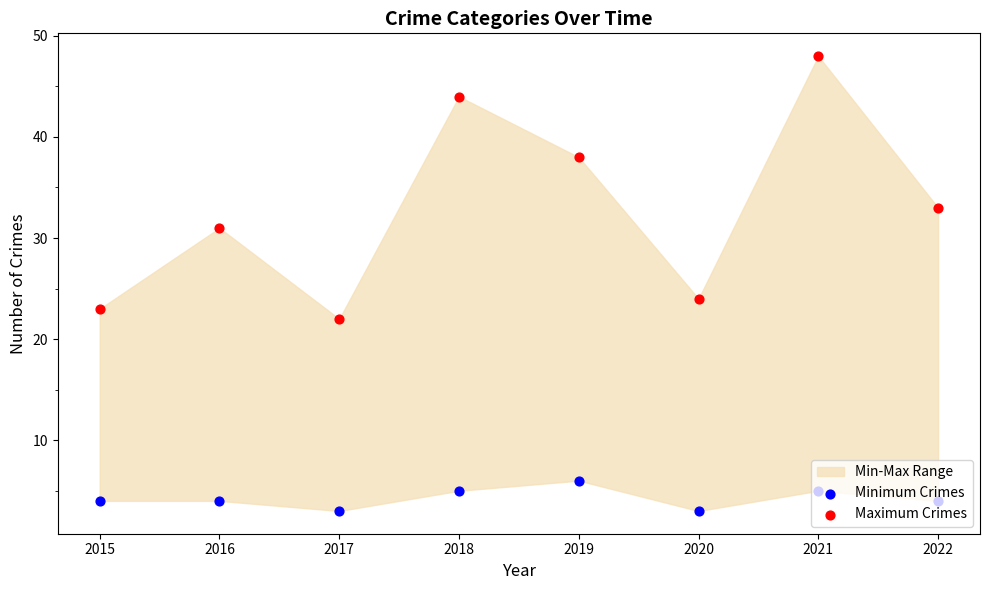

Which series contains the lowest Y value?

Minimum Crimes